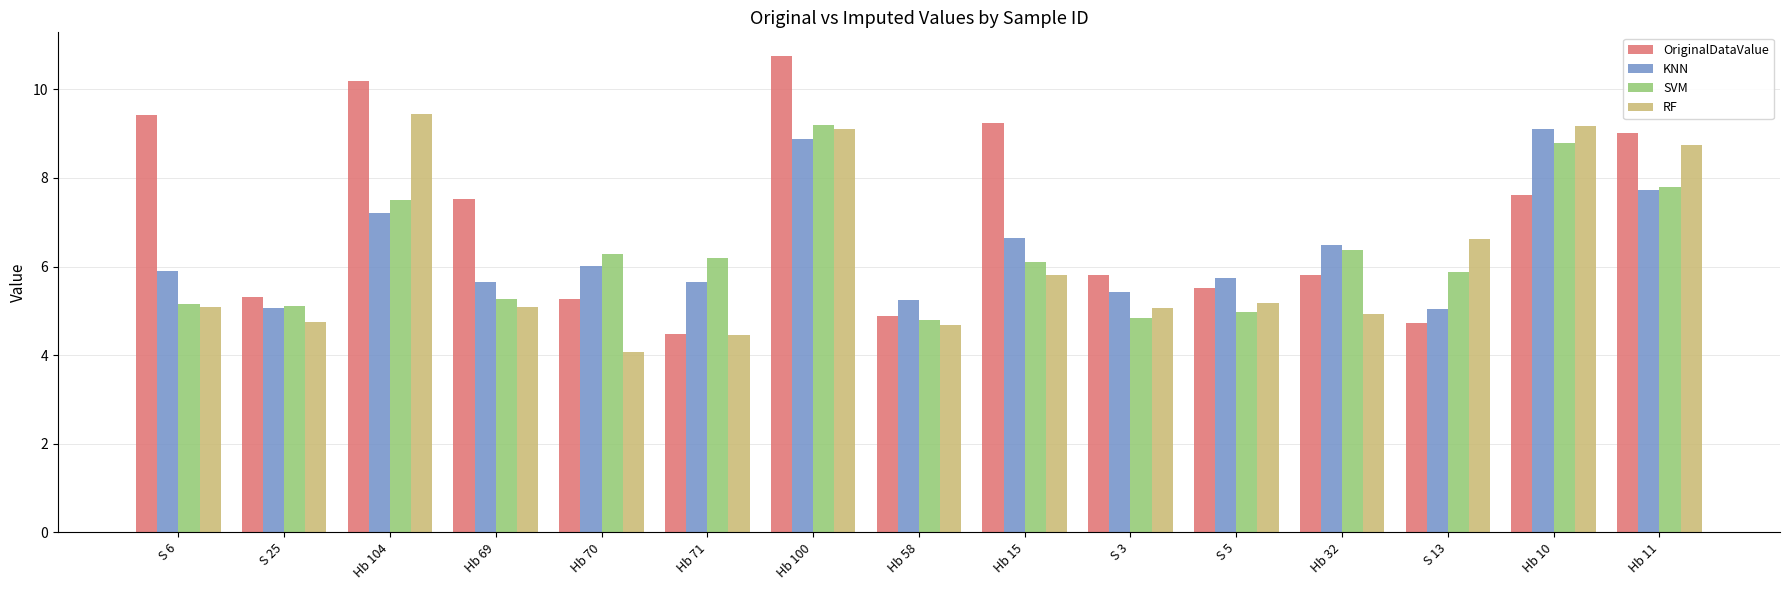

At how many categories does at least one series exceed 6?

11